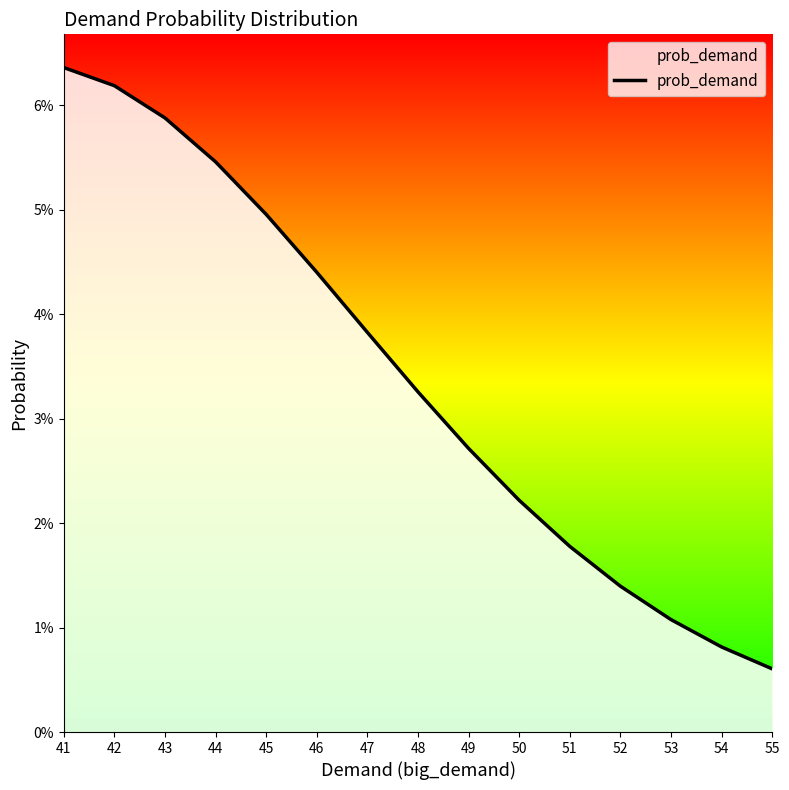

True or false: there are more than 0 points higher than both neighbors.

False